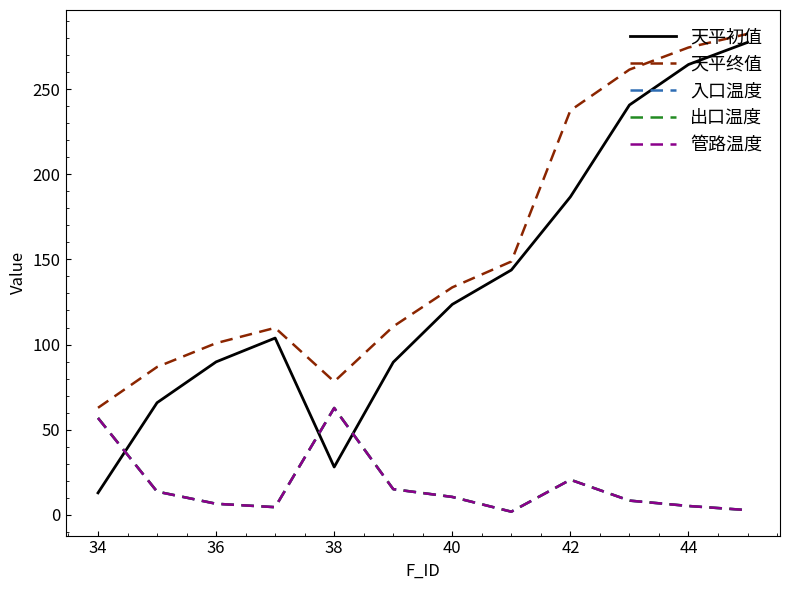

What is the maximum value for 天平初值?

277.6